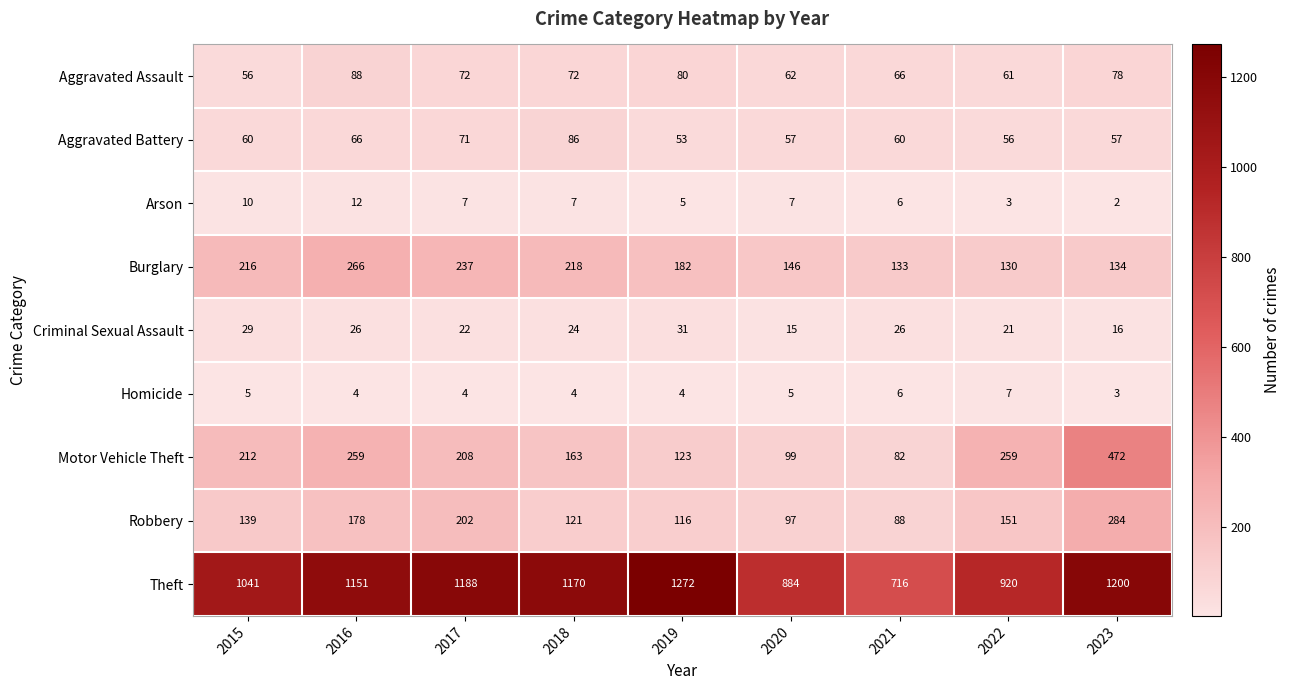

Which series changed the most between 2017 and 2019?

Robbery